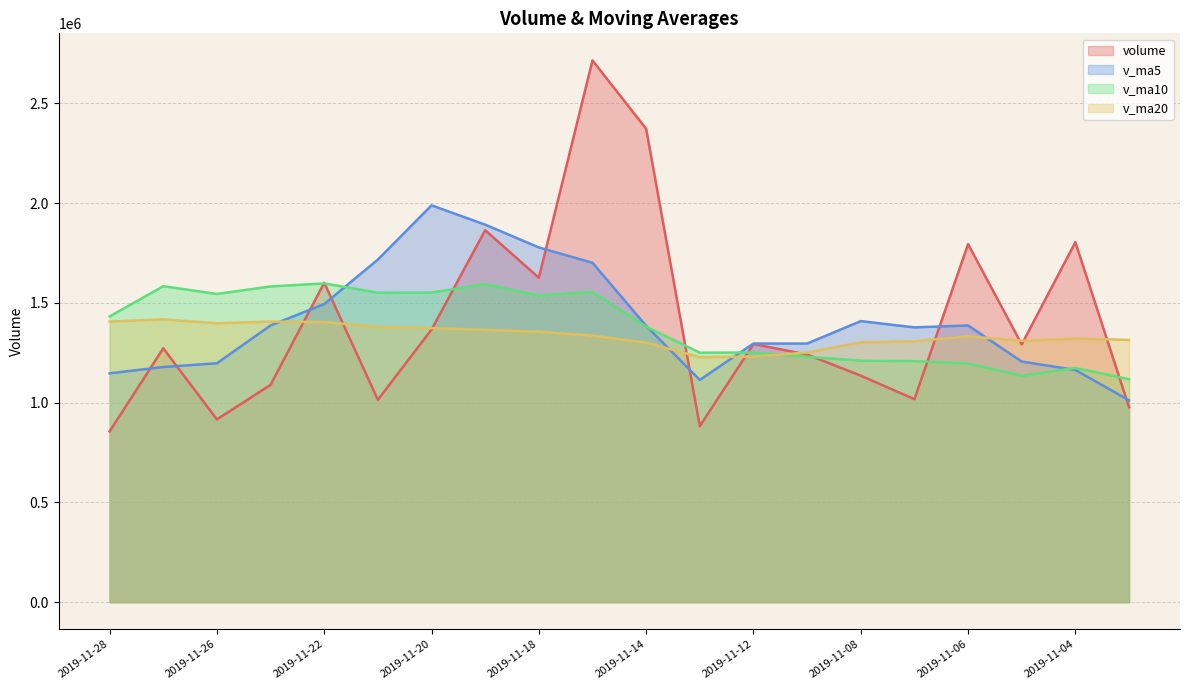

What are all the series names shown in the legend?

volume, v_ma5, v_ma10, v_ma20